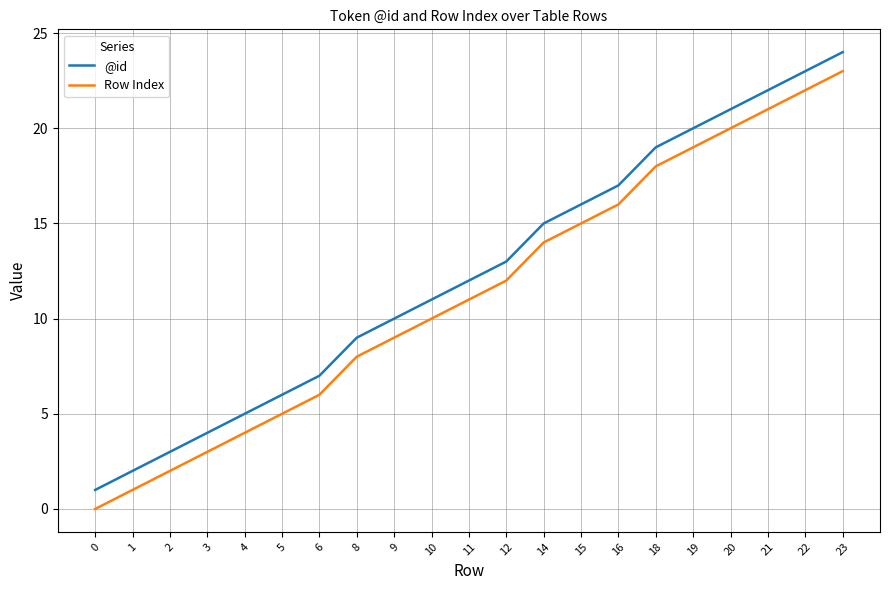

Is it true that @id equals 4 at 3?

True